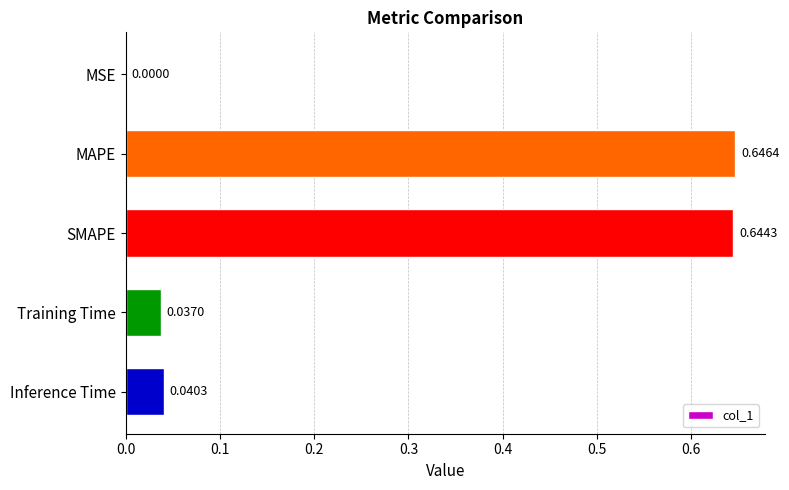

Which label corresponds to the largest value in the chart?

MAPE